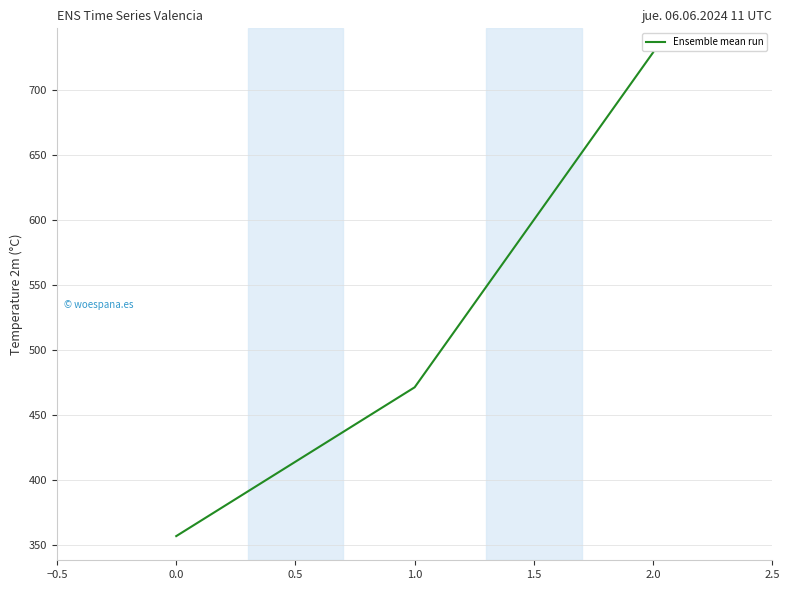

Reading right to left, list all the values displayed in this chart.

728.6	471.4	357.1